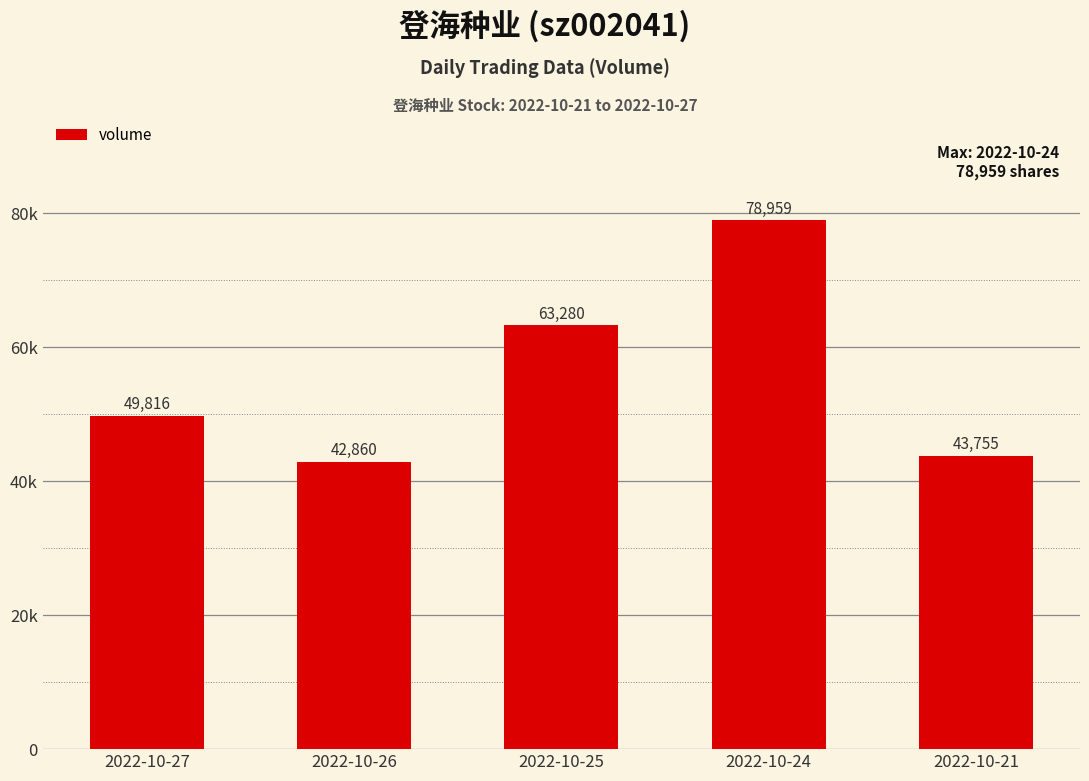

Rank the categories by value from highest to lowest.

2022-10-24, 2022-10-25, 2022-10-27, 2022-10-21, 2022-10-26